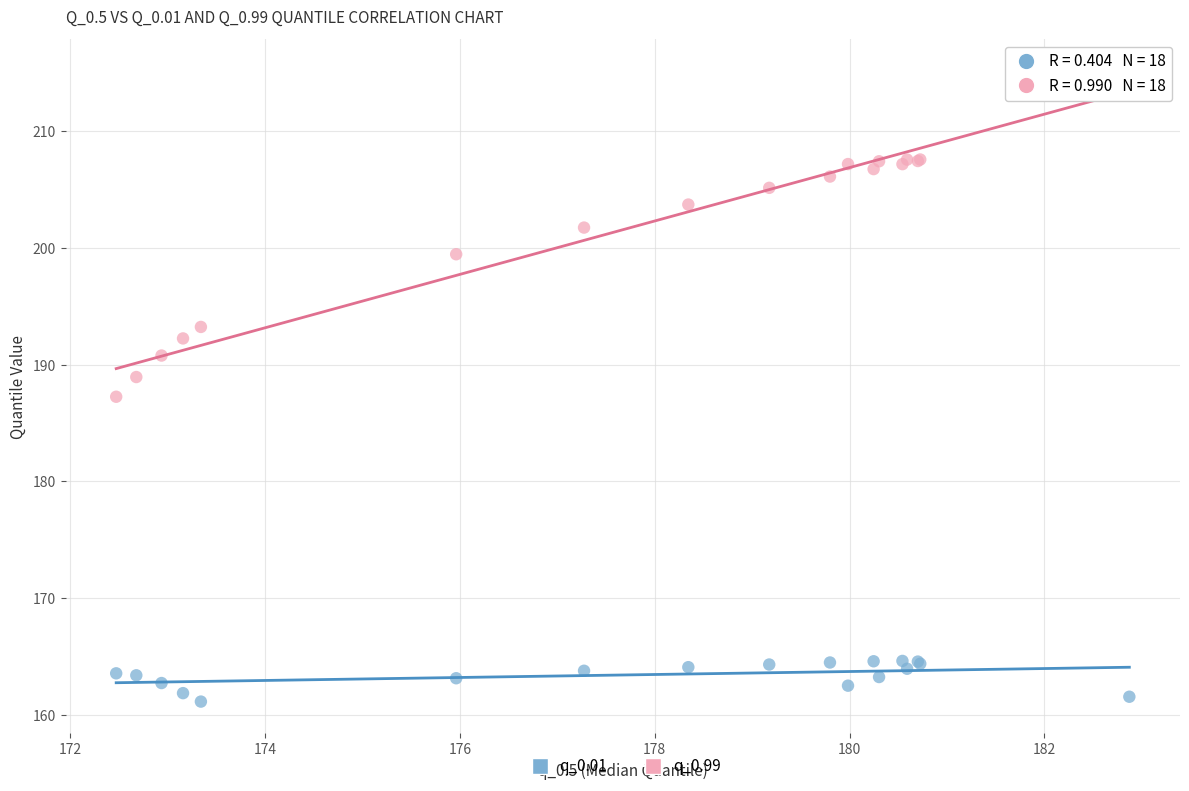

Which series has the largest Y range (max minus min)?

q_0.99